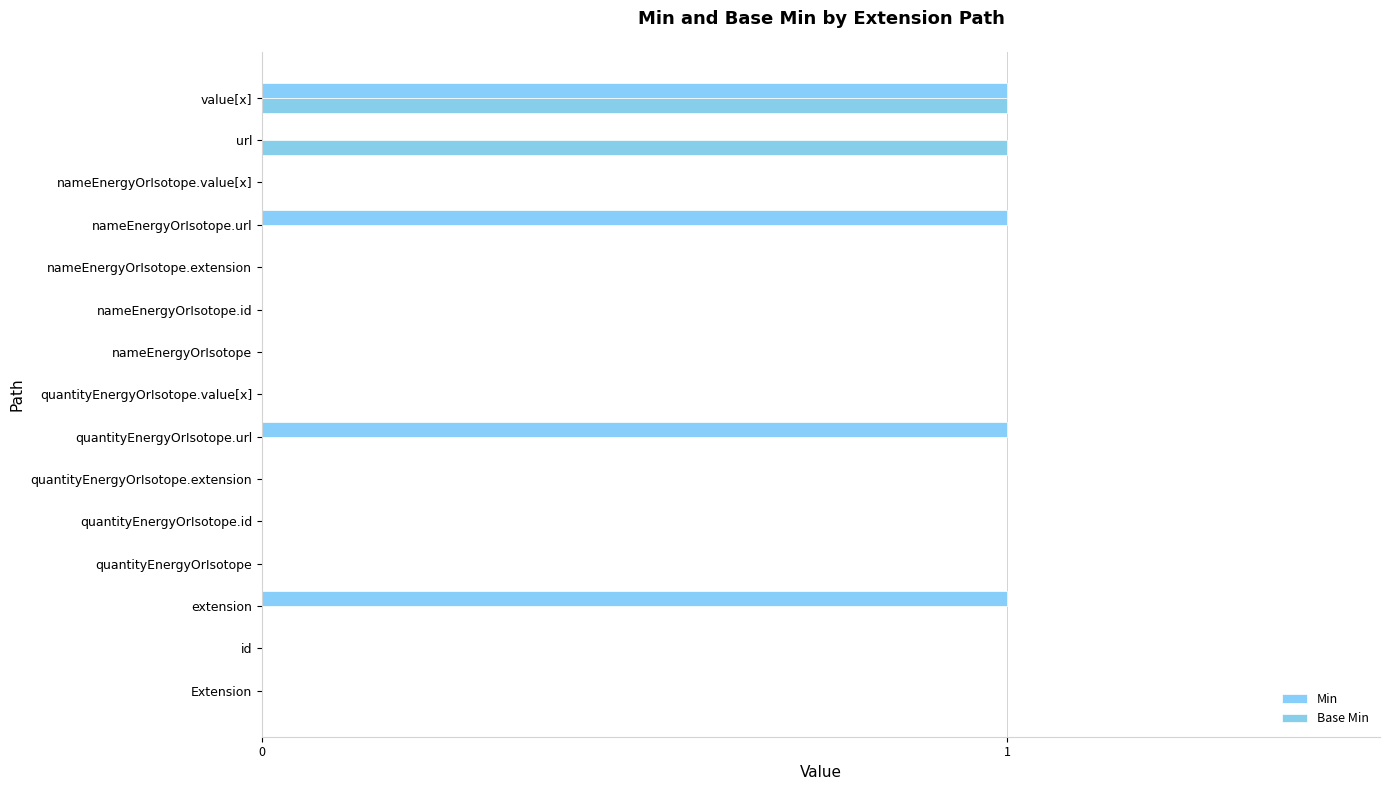

How many data points does each series have?

15